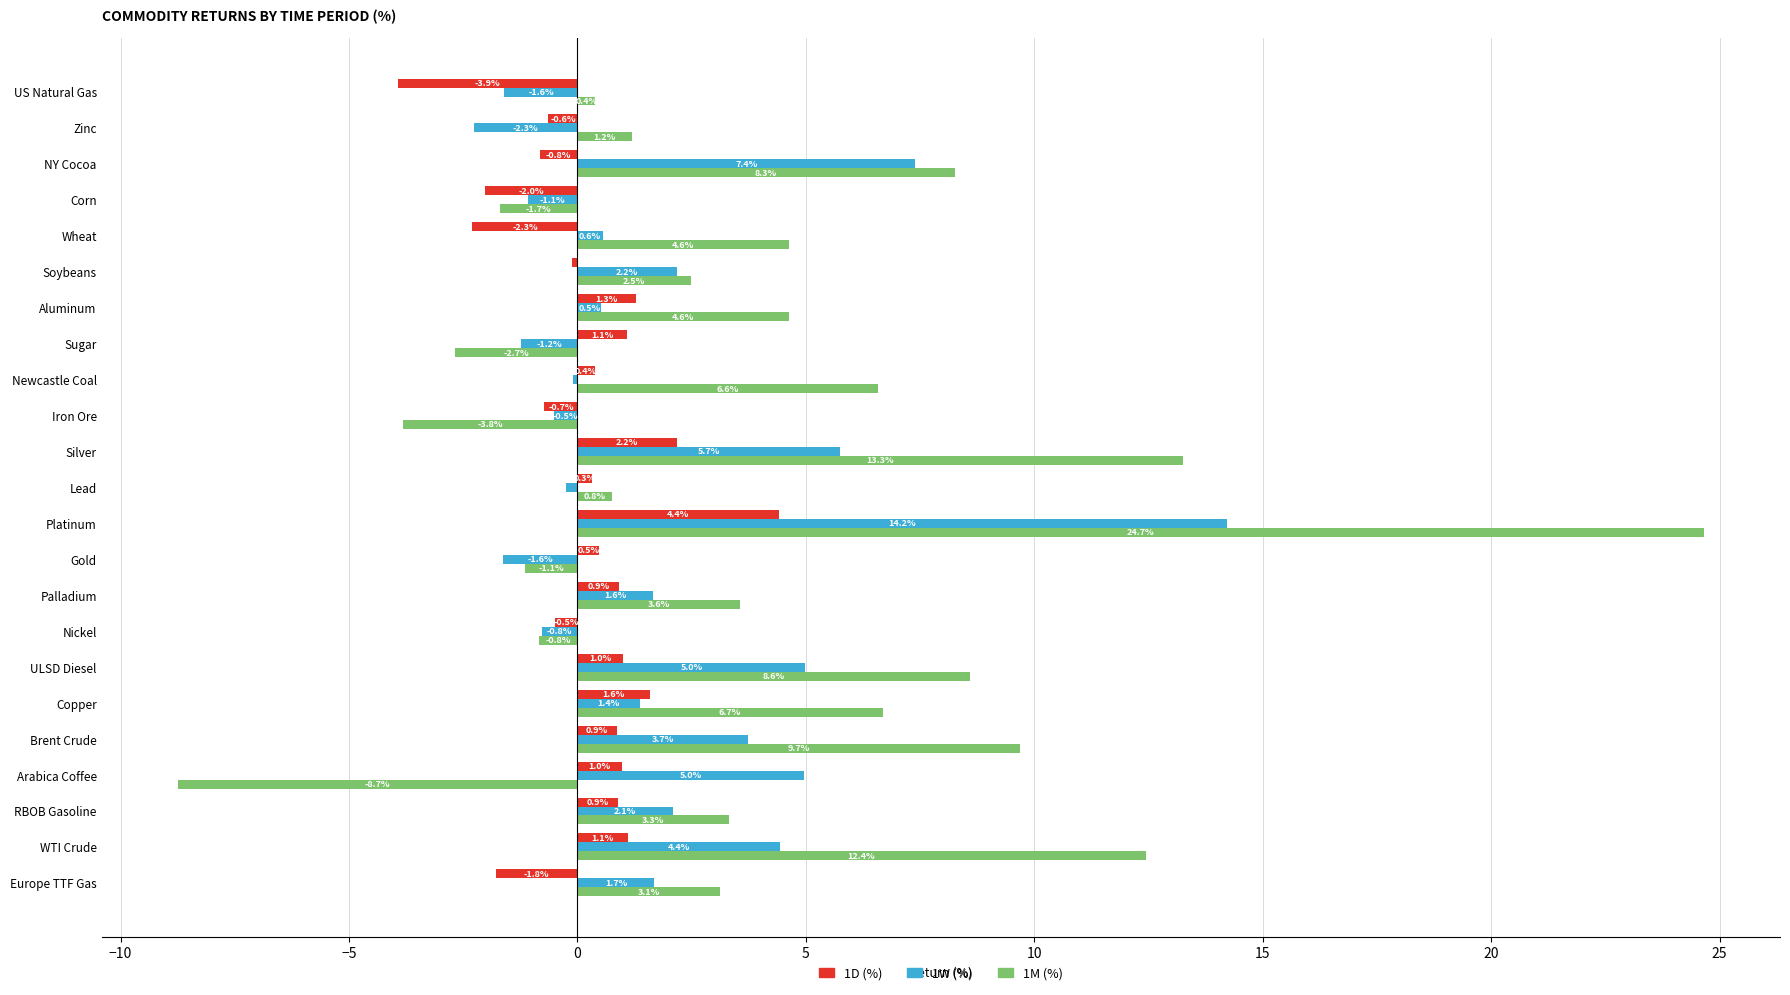

Between US Natural Gas and Wheat, which series saw the biggest shift?

1M (%)